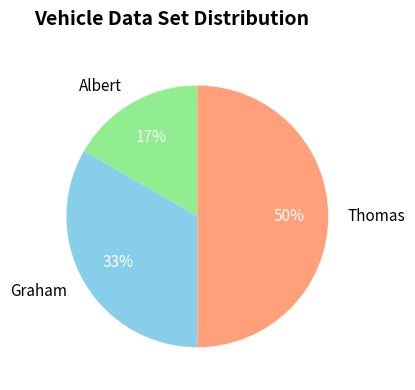

To the nearest percent, what is the average slice percentage?

33%